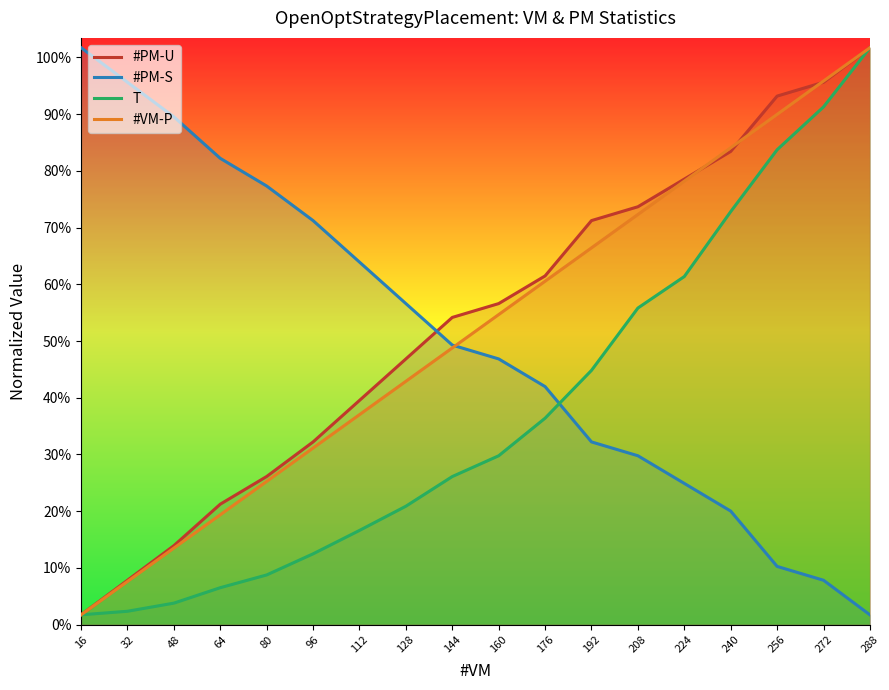

Where do T and #PM-S first cross each other?

176 and 192